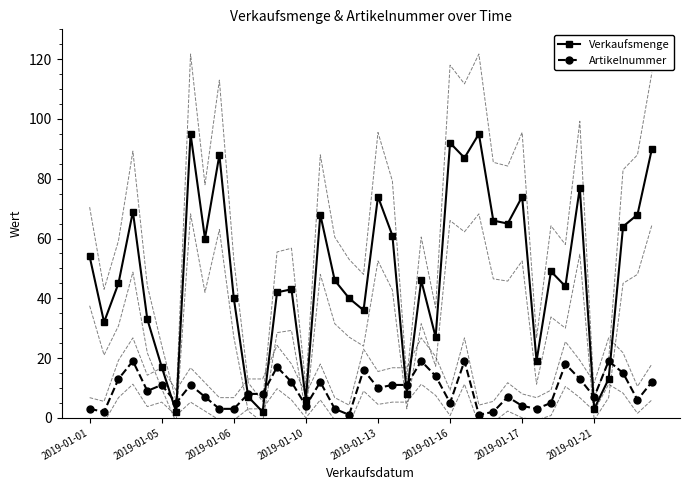

Is this an area chart (filled region under the line)?

No